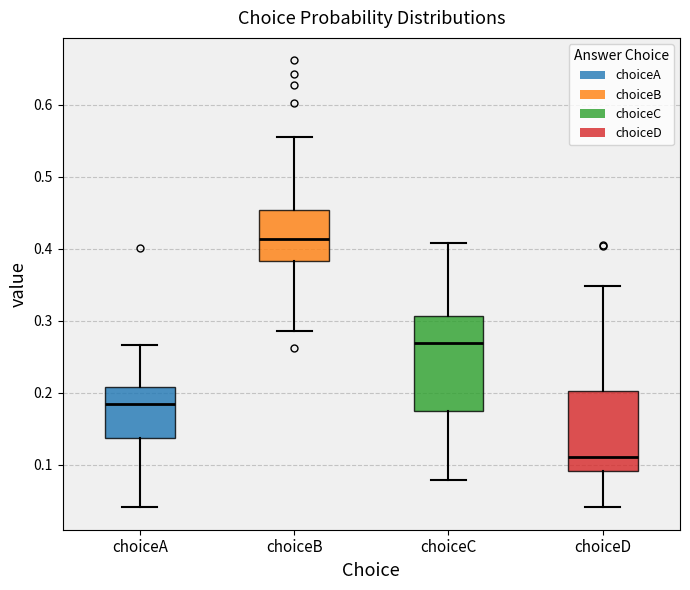

Where does the lower whisker of the box for choiceC end on the y-axis? The values are not printed on the chart, so give them approximately, as read against the axis.

0.08